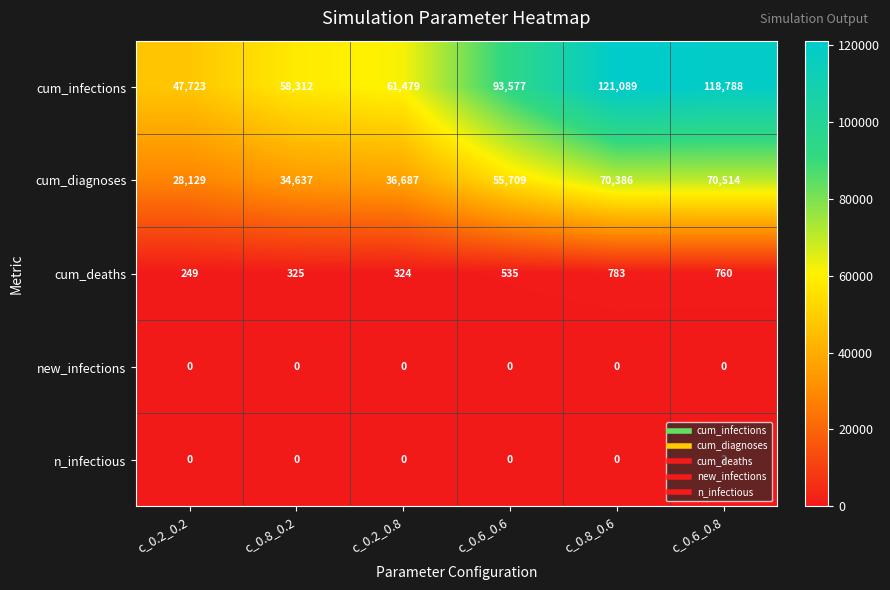

Rank the series by their maximum value, from highest to lowest.

cum_infections, cum_diagnoses, cum_deaths, n_infectious, new_infections